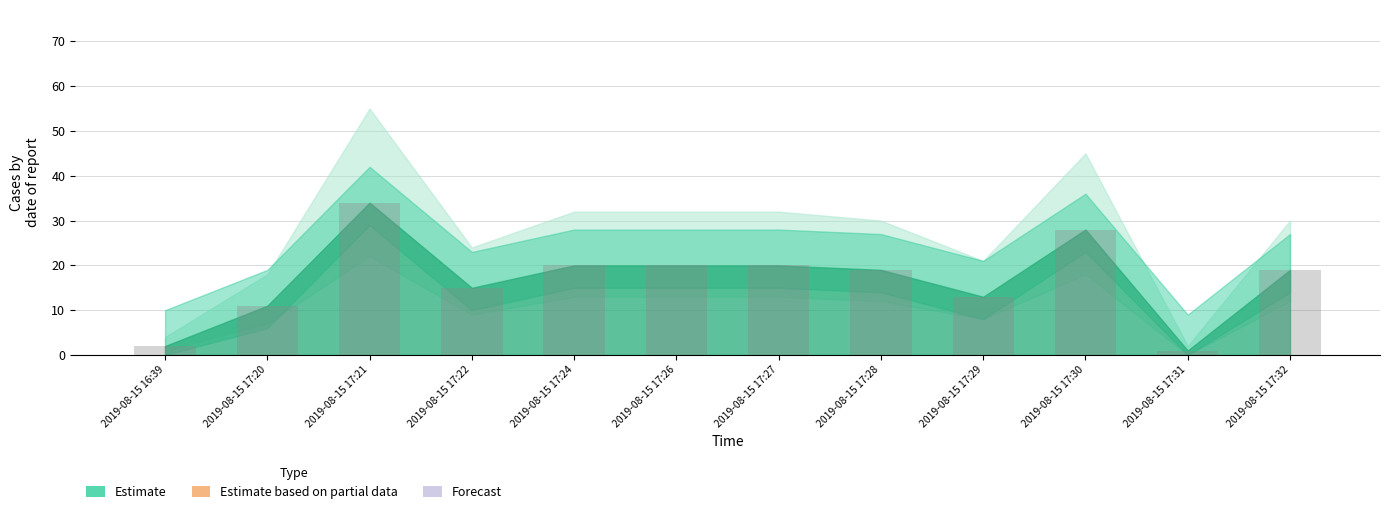

What is the sum of the values at 2019-08-15 17:22 and 2019-08-15 17:21?

49